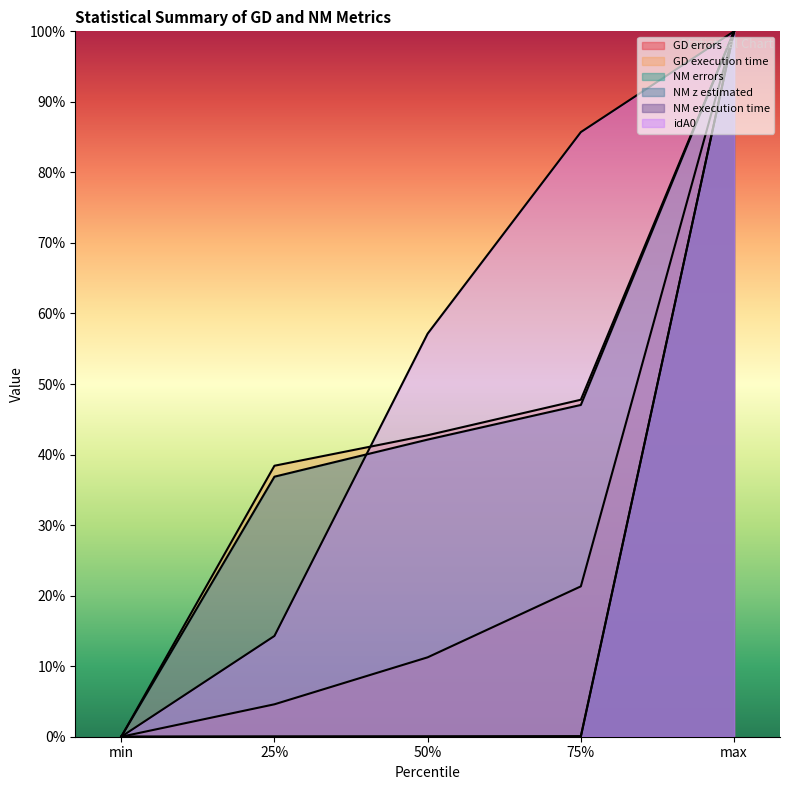

Between min and 50%, which series saw the biggest shift?

idA0